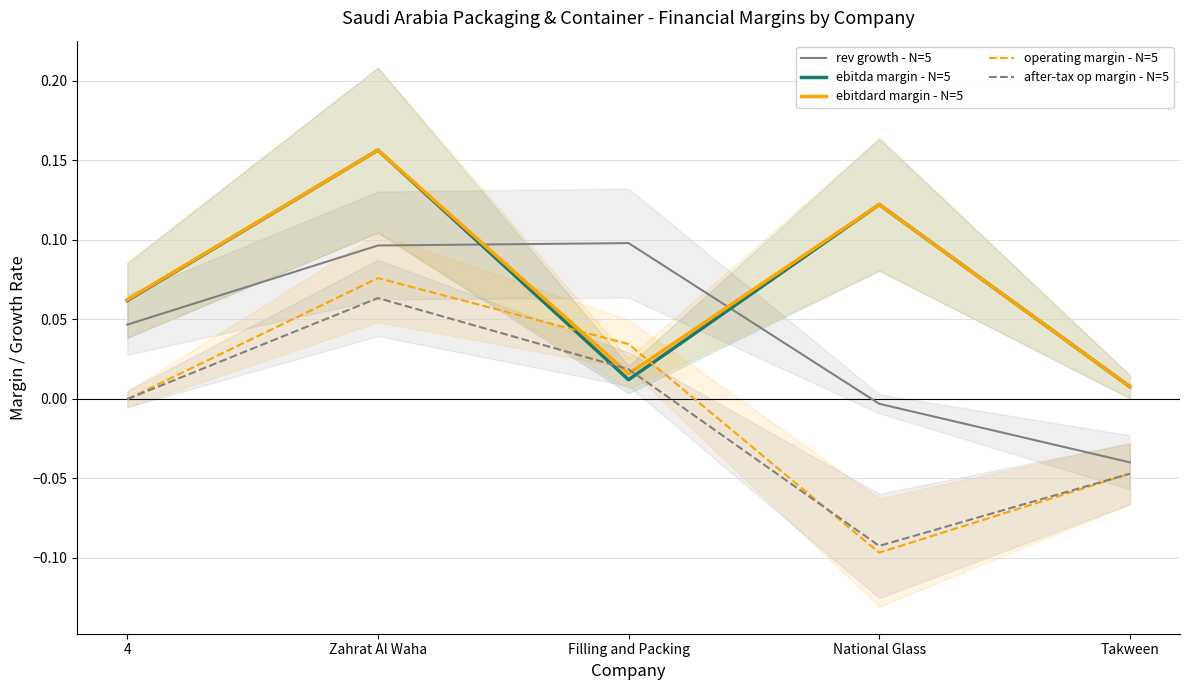

At which category does the chart reach its minimum across all series?

National Glass